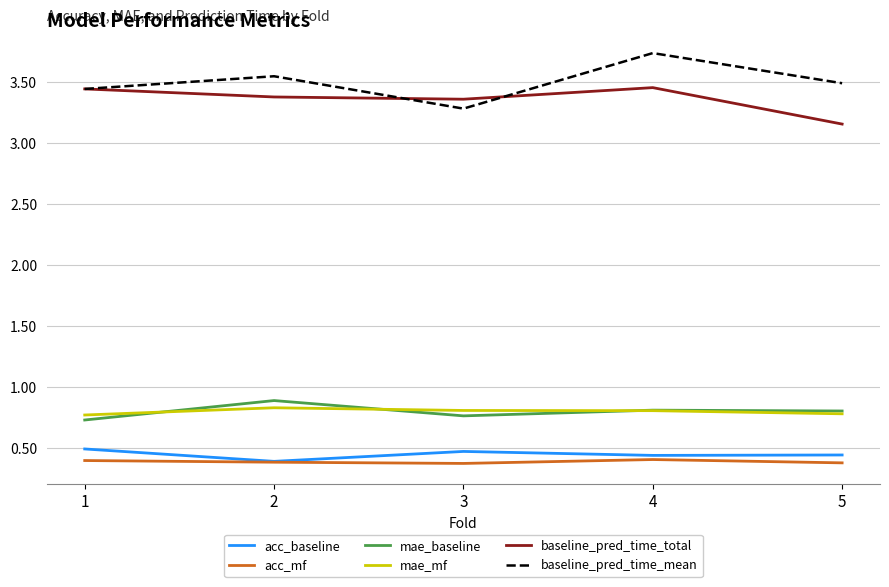

Is the value of mae_baseline at 5 greater than the value of acc_mf at 4?

Yes